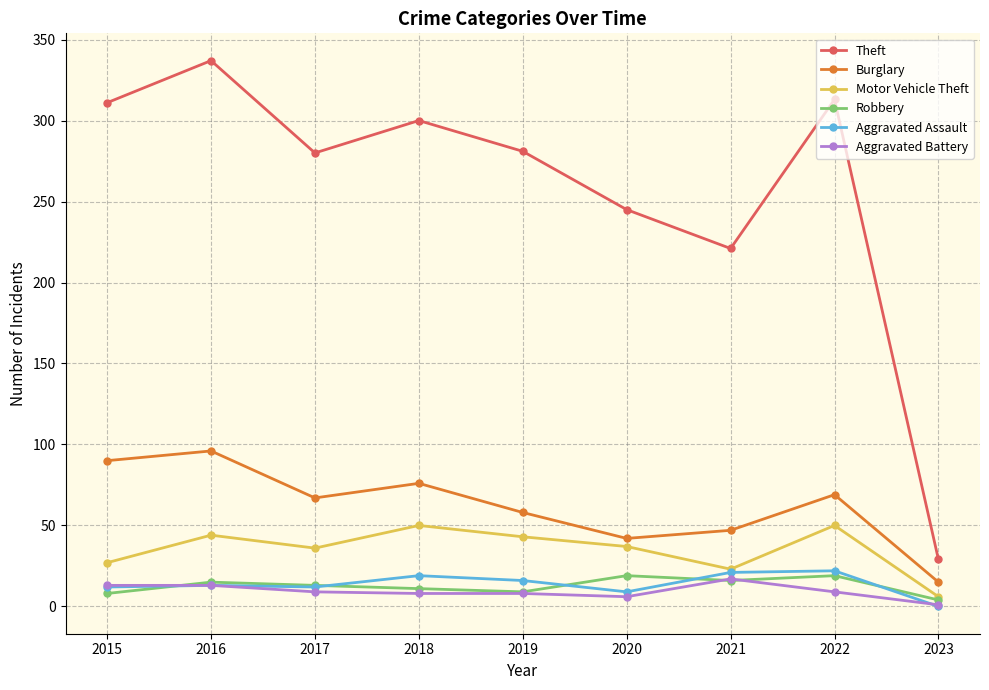

How many series are shown in this chart?

6